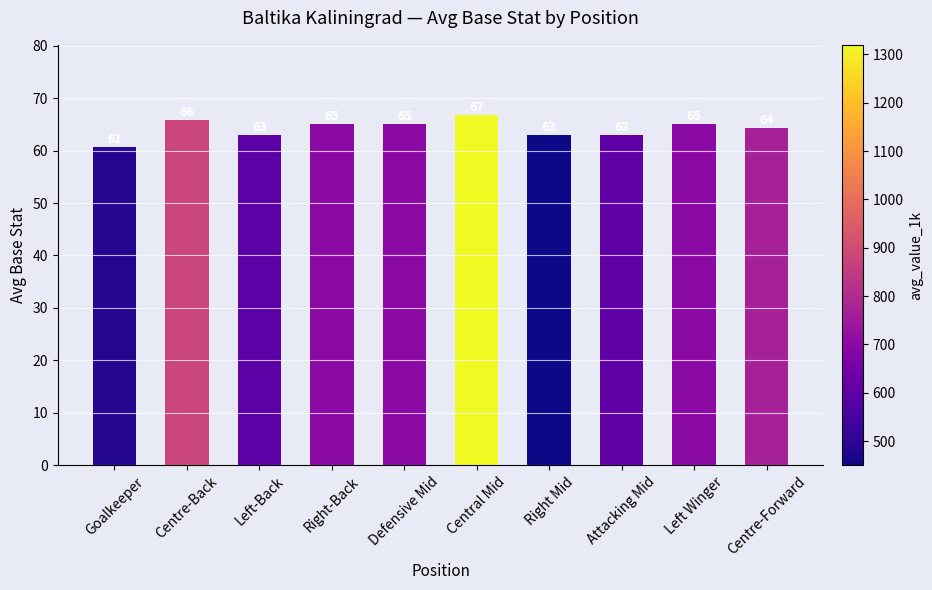

What position from the left is Right Mid?

7